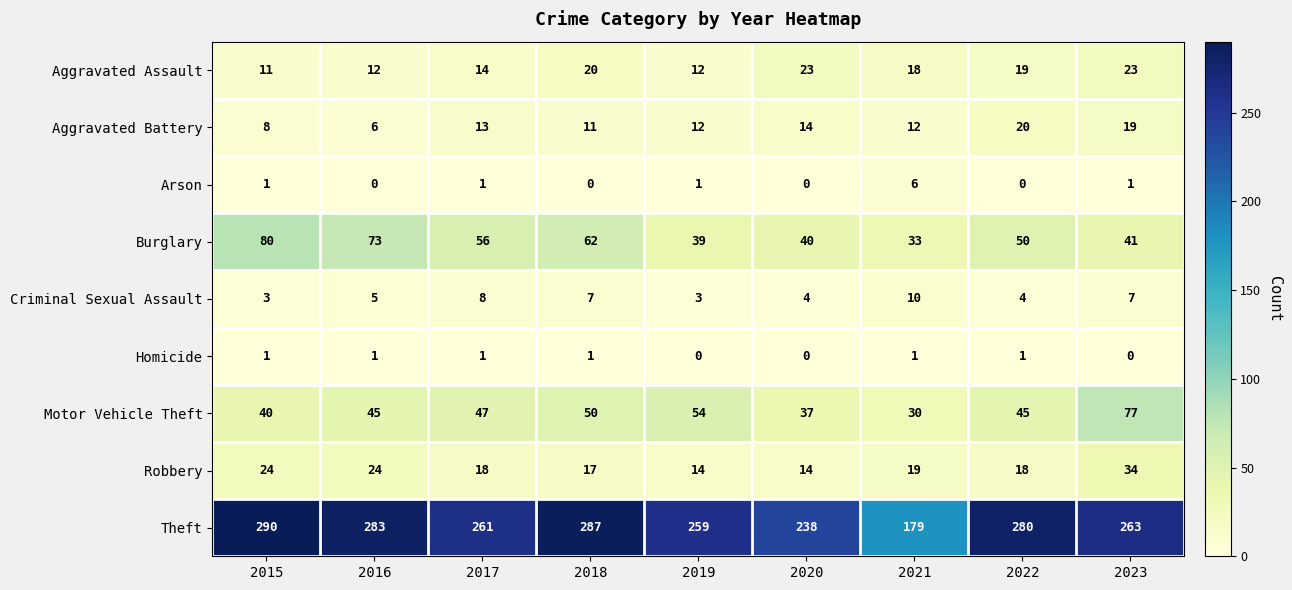

What is the average value of the Burglary series?

53